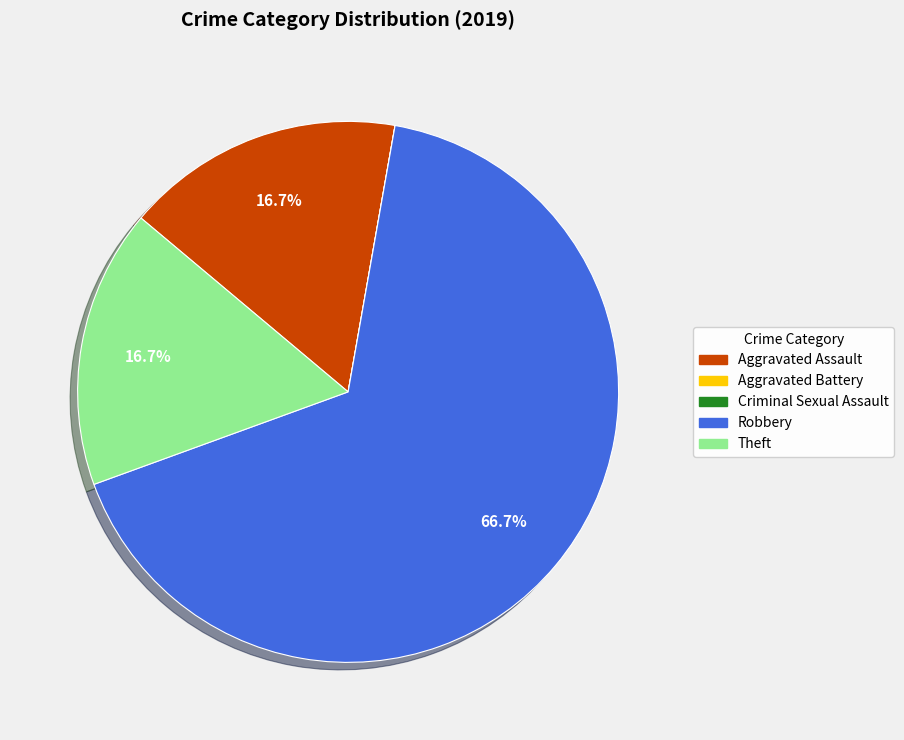

What percentage is the Robbery slice, to the nearest percent?

67%